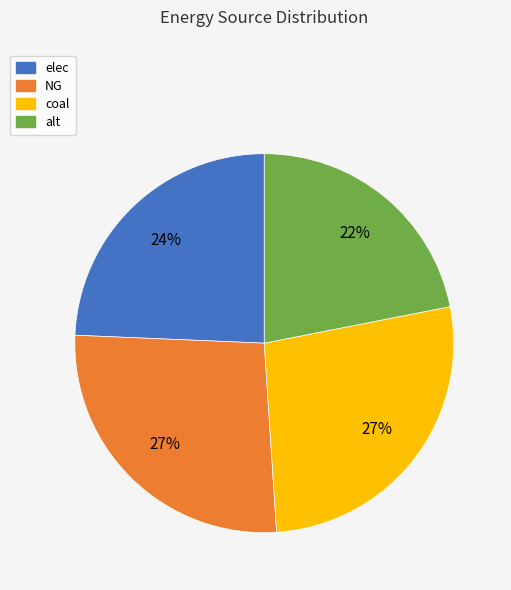

Between elec and NG, which is larger?

NG